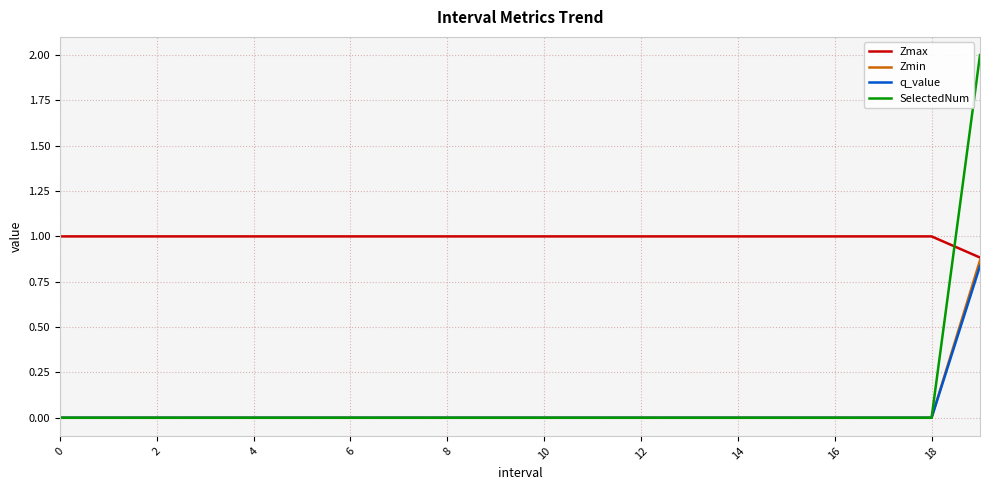

Which series has the largest total across all categories?

Zmax